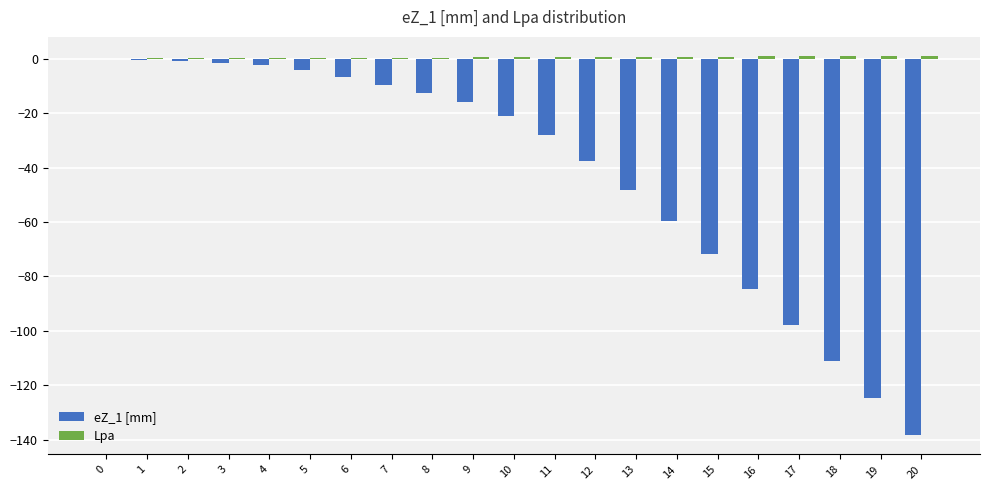

The eZ_1 [mm] series shows -9.5 at 7. True or false?

True